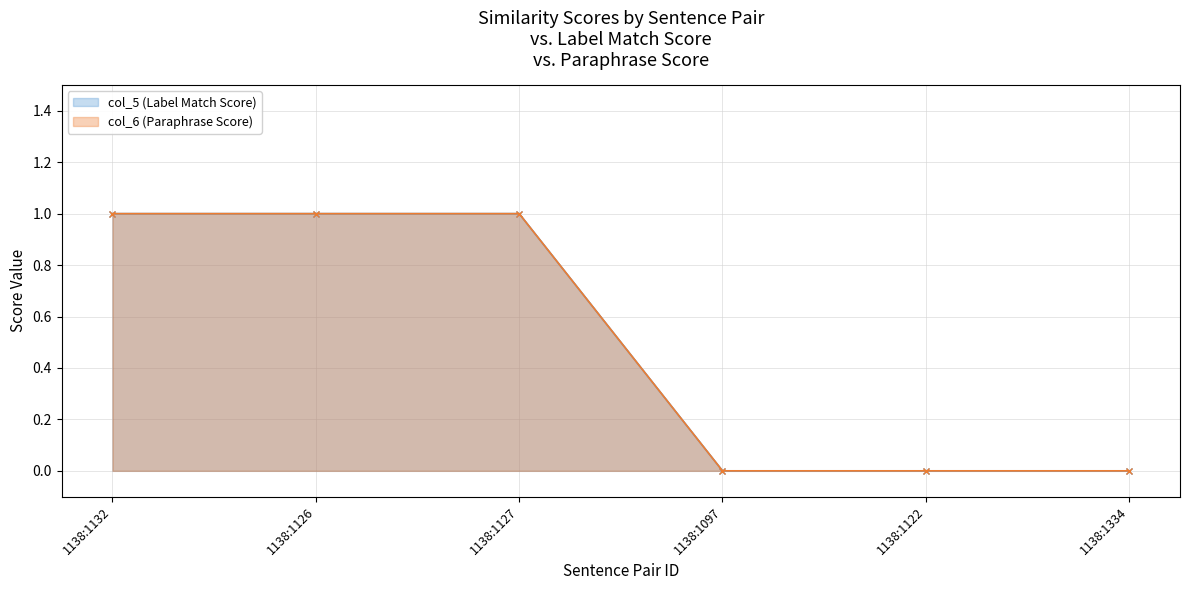

List the labels in order of col_6 (Paraphrase Score) value, largest first.

1138:1132, 1138:1126, 1138:1127, 1138:1097, 1138:1122, 1138:1334